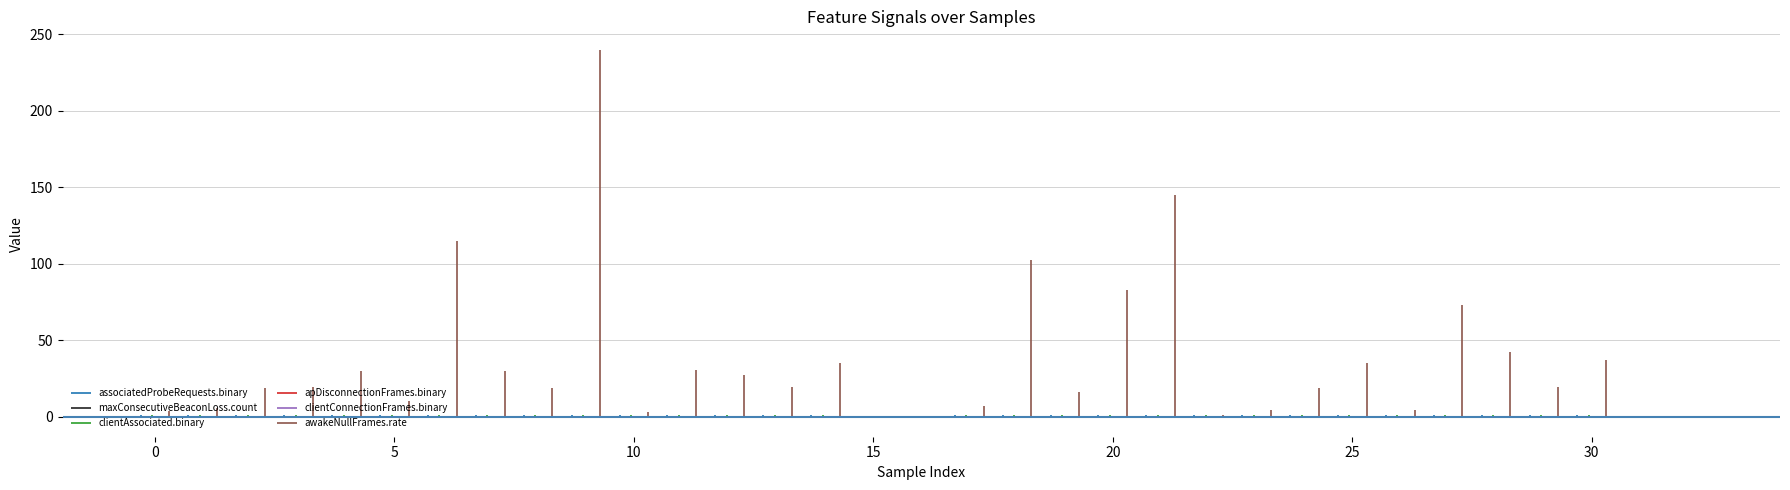

Does the chart display data point markers on the line(s)?

No